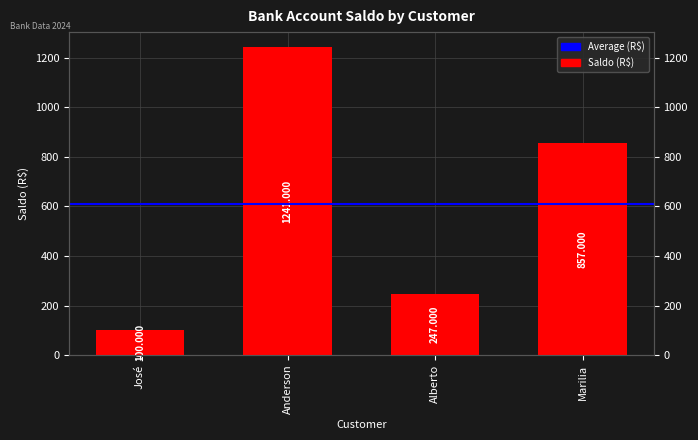

What is the minimum value shown in the chart?

100